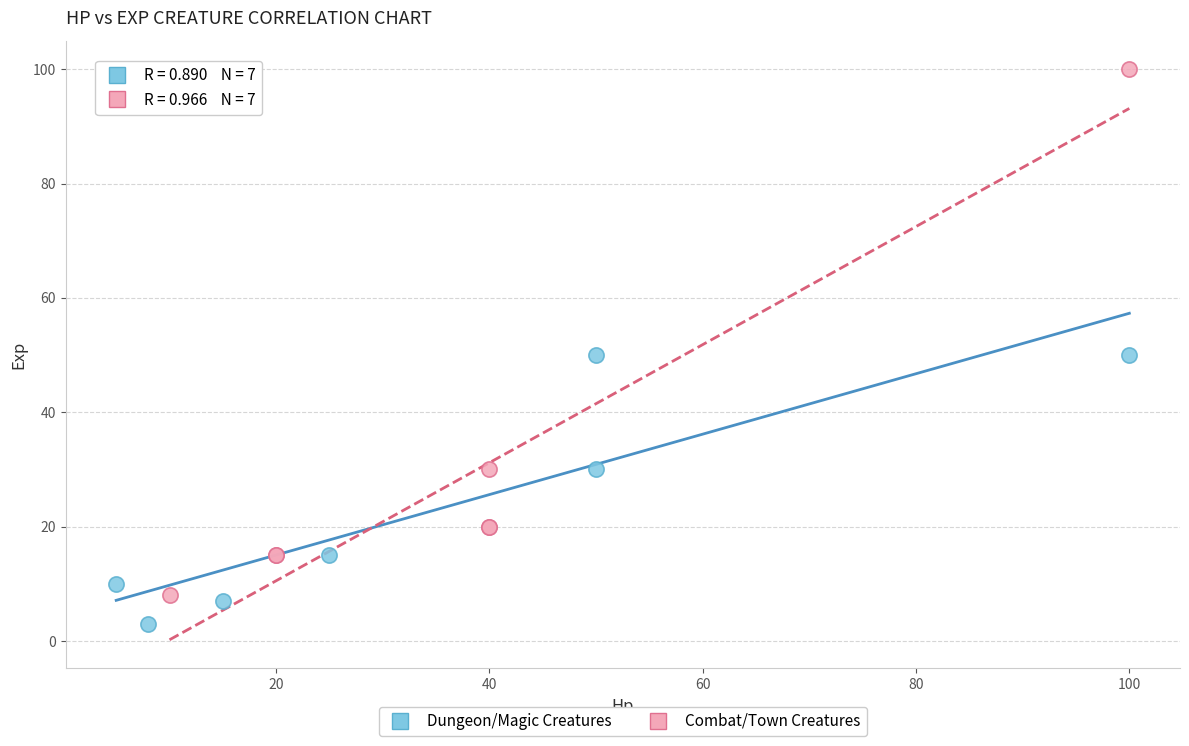

Which series reaches the minimum Y coordinate?

Dungeon/Magic Creatures